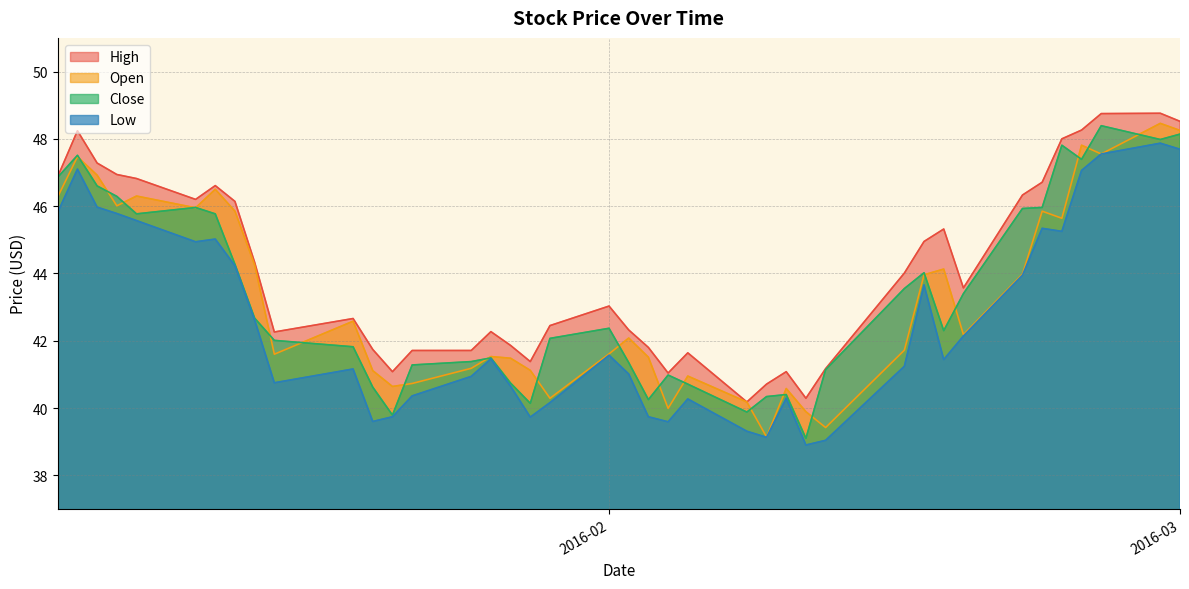

At which category does Low reach its first local peak?

2016-01-05